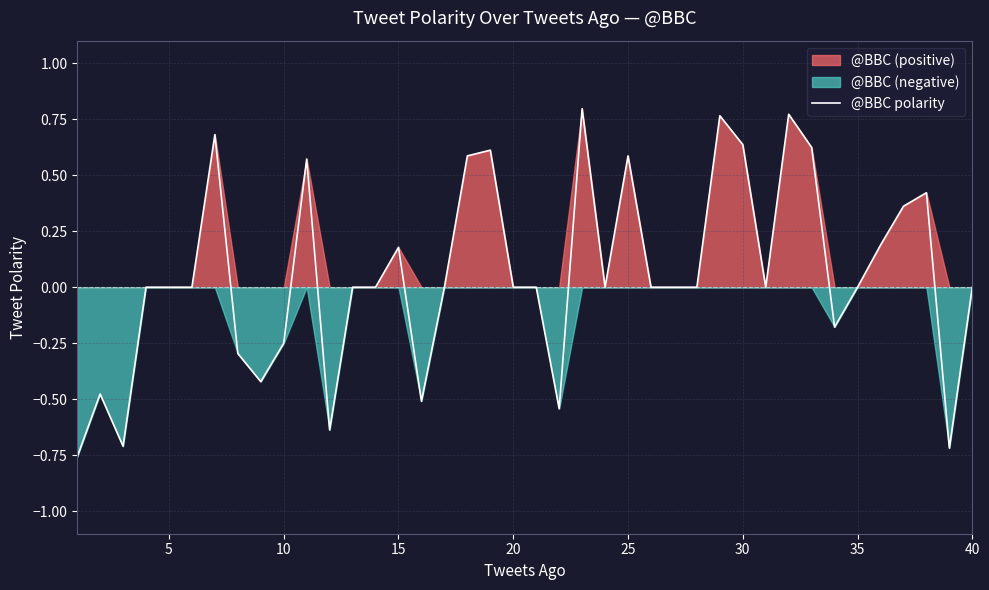

What is the difference between the second highest and minimum values?

1.5